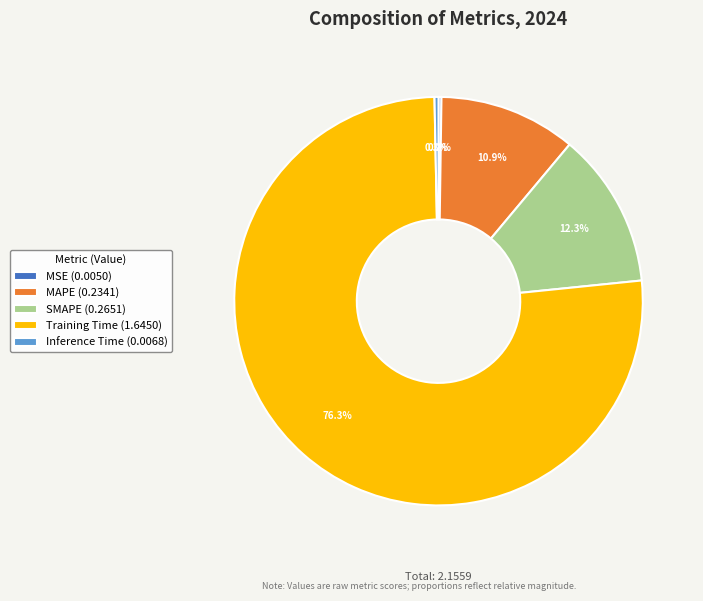

Is there a majority slice in this chart?

Yes